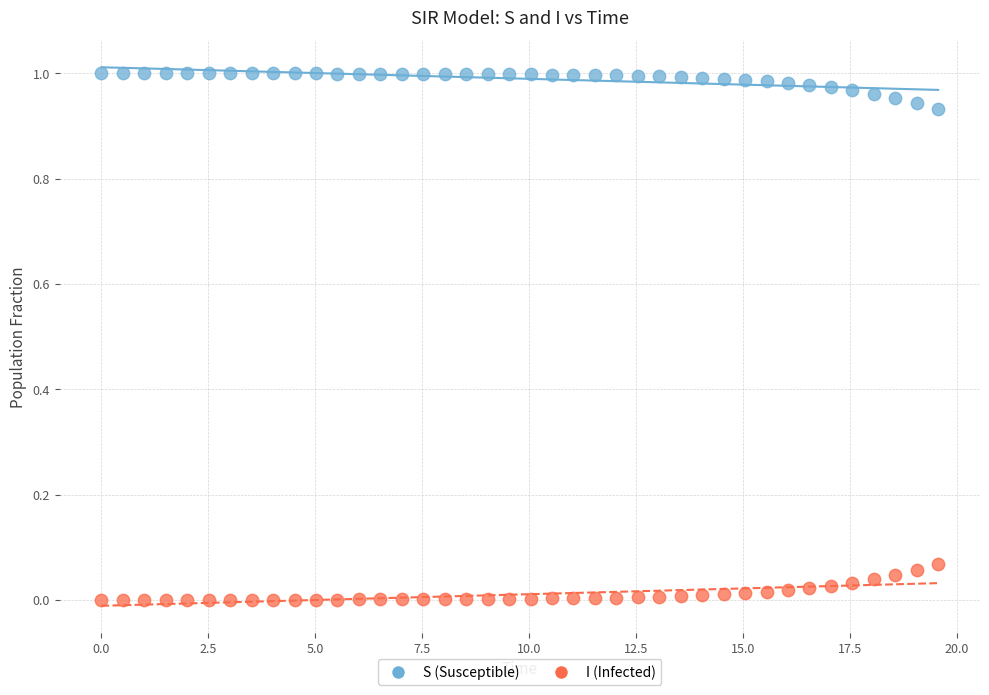

Which series reaches the minimum Y coordinate?

I (Infected)